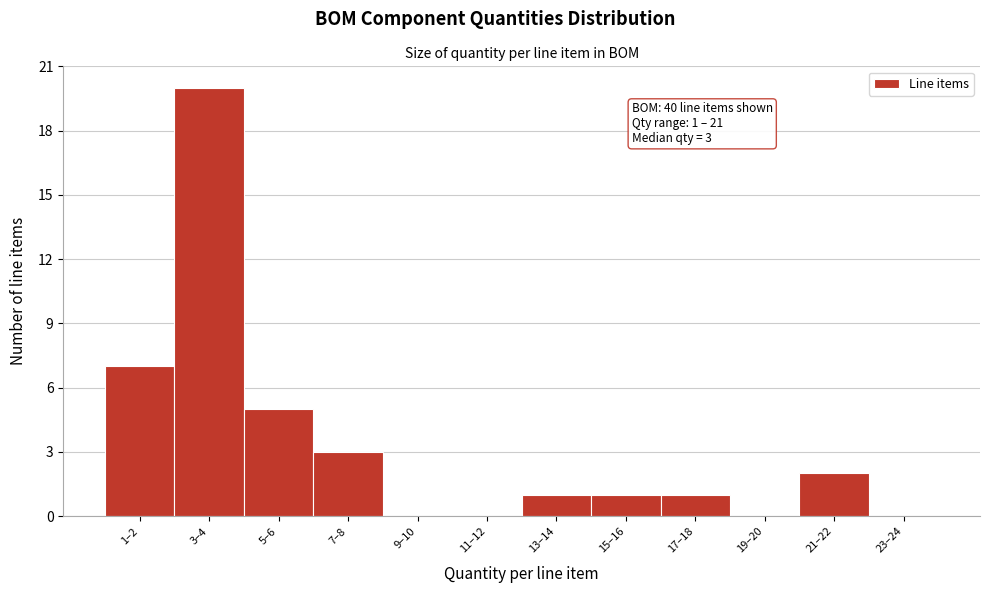

Reading left to right, what are all the values shown in this chart?

1–2=7	3–4=20	5–6=5	7–8=3	9–10=0	11–12=0	13–14=1	15–16=1	17–18=1	19–20=0	21–22=2	23–24=0